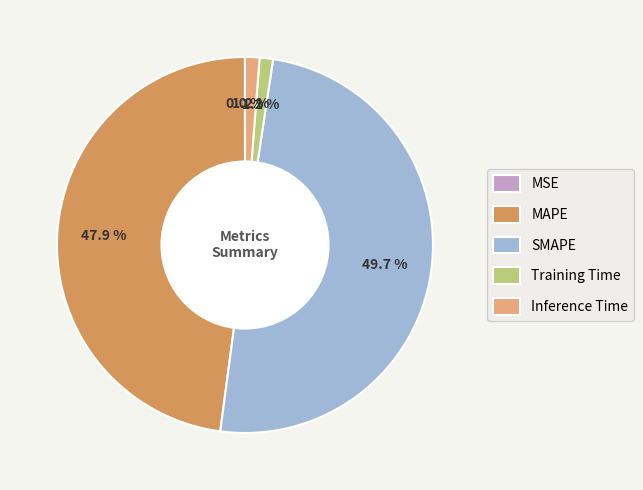

What percentage do MAPE and Inference Time together represent?

49.1%